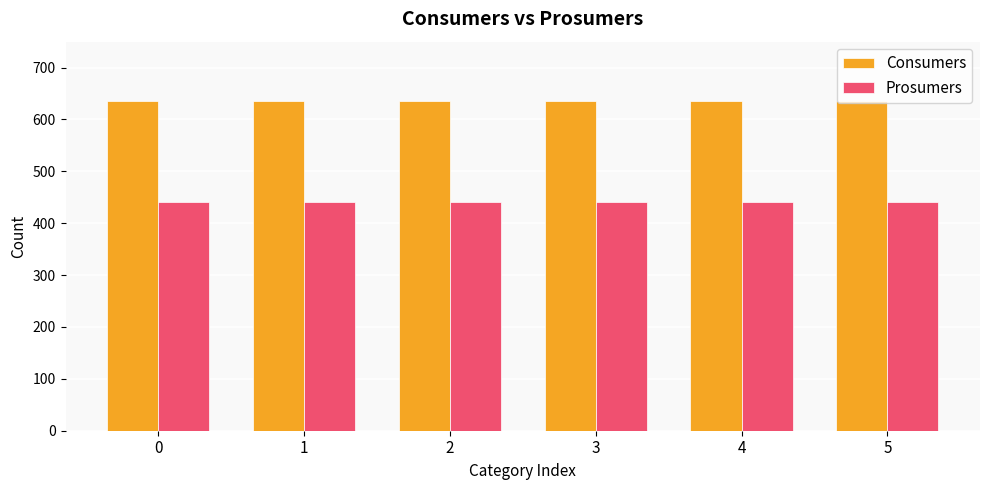

Reading left to right, extract all data points from this chart.

Consumers: 0=635	1=635	2=635	3=635	4=635	5=635
Prosumers: 0=440	1=440	2=440	3=440	4=440	5=440